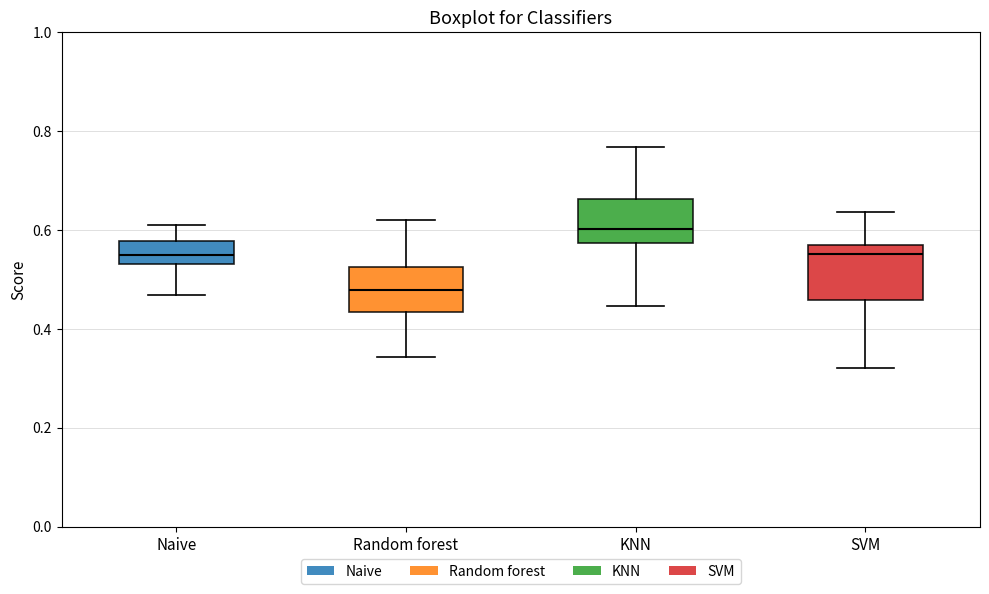

Reading left to right, transcribe this box plot: for each box, give where its median line is, the range the box spans, and where its two whiskers end, as read against the y-axis. The values are not printed on the chart, so give them approximately, as read against the axis.

Naive: median 0.54 (inside the box), box 0.54 to 0.58, whiskers 0.46 to 0.60
Random forest: median 0.48, box 0.44 to 0.52, whiskers 0.34 to 0.62
KNN: median 0.60, box 0.58 to 0.66, whiskers 0.44 to 0.76
SVM: median 0.56 (just below the box's upper edge), box 0.46 to 0.56, whiskers 0.32 to 0.64